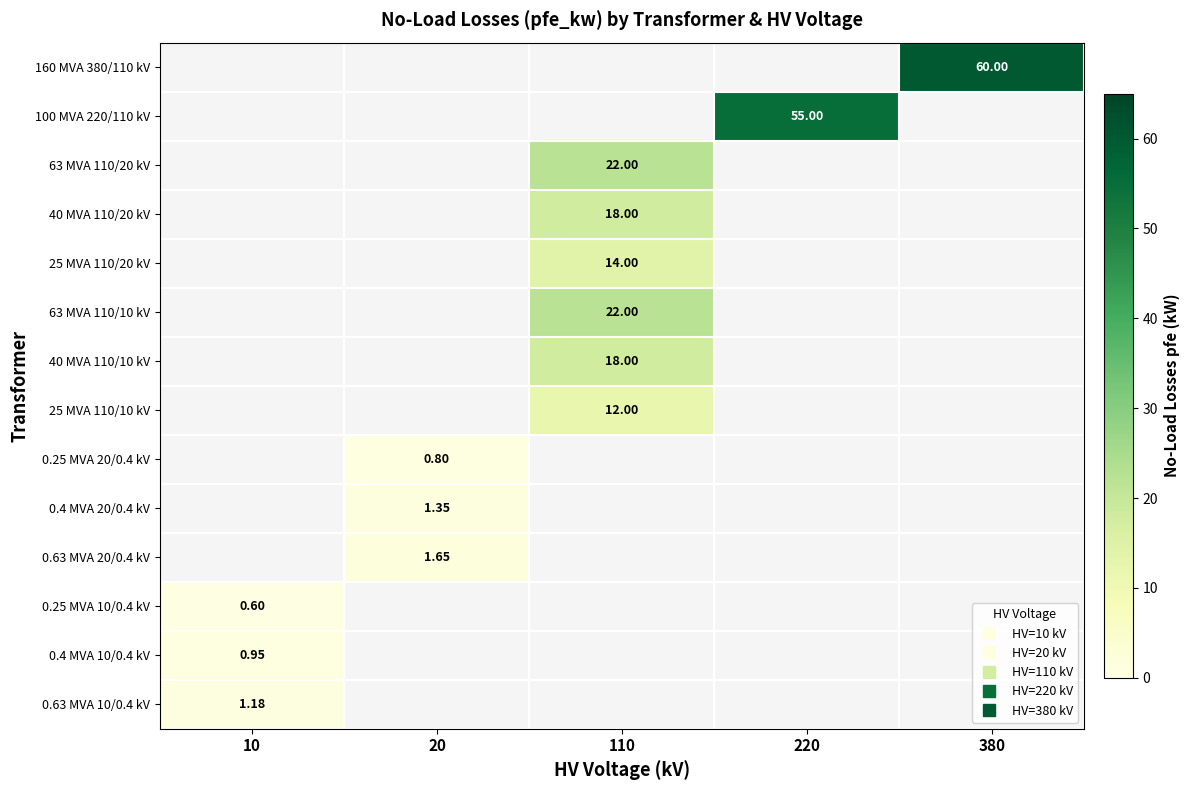

Rank the categories by 0.63 MVA 20/0.4 kV value from highest to lowest.

10, 20, 110, 220, 380